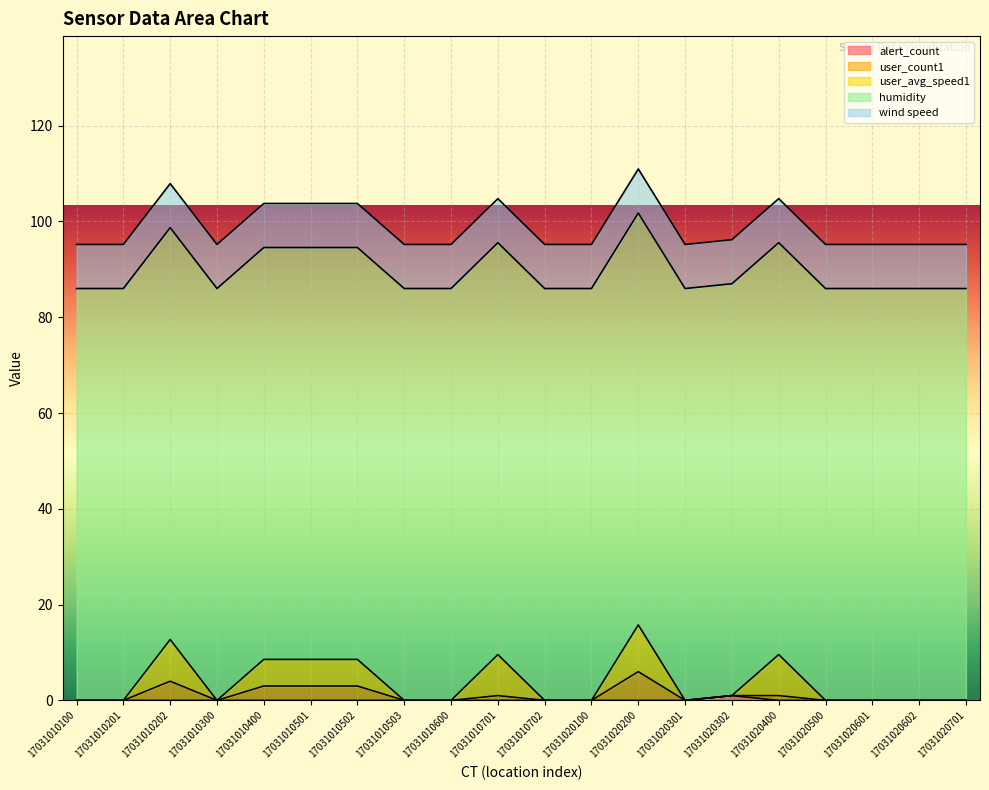

The value of alert_count at 17031010202 is 0.3. True or false?

False